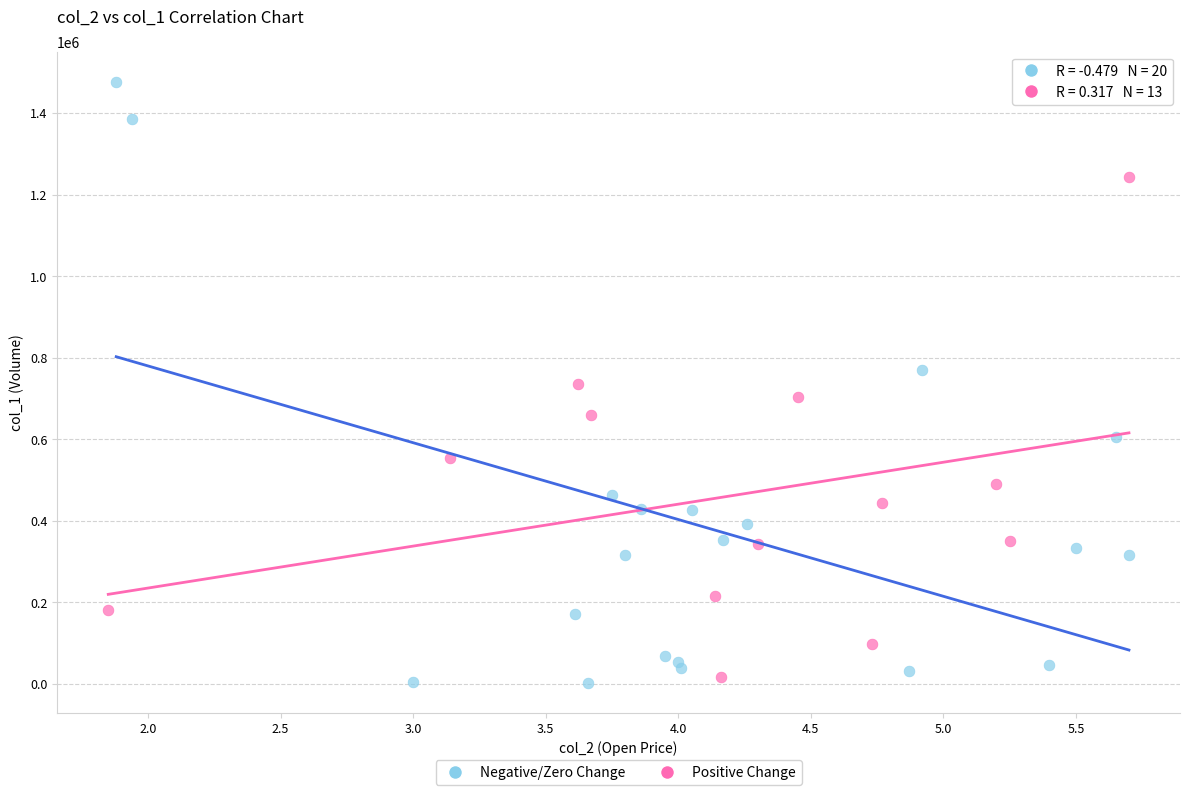

Which series contains the highest Y value?

Negative/Zero Change